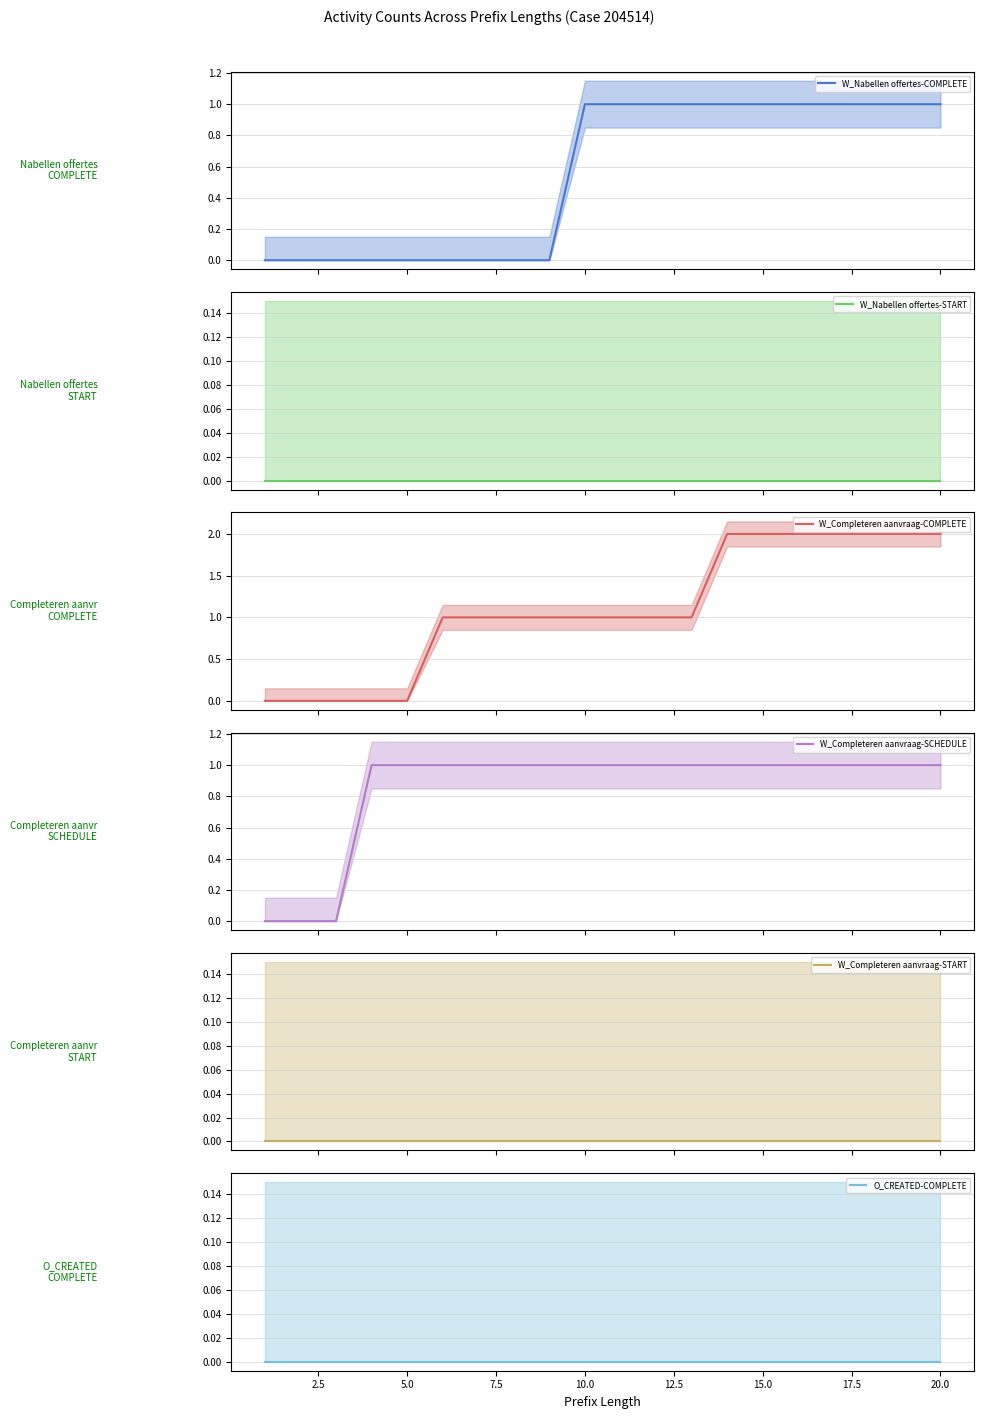

Reading left to right, transcribe all the data shown in this chart.

W_Nabellen offertes-COMPLETE: 0	0	0	0	0	0	0	0	0	1	1	1	1	1	1	1	1	1	1	1
W_Nabellen offertes-START: 0	0	0	0	0	0	0	0	0	0	0	0	0	0	0	0	0	0	0	0
W_Completeren aanvraag-COMPLETE: 0	0	0	0	0	1	1	1	1	1	1	1	1	2	2	2	2	2	2	2
W_Completeren aanvraag-SCHEDULE: 0	0	0	1	1	1	1	1	1	1	1	1	1	1	1	1	1	1	1	1
W_Completeren aanvraag-START: 0	0	0	0	0	0	0	0	0	0	0	0	0	0	0	0	0	0	0	0
O_CREATED-COMPLETE: 0	0	0	0	0	0	0	0	0	0	0	0	0	0	0	0	0	0	0	0